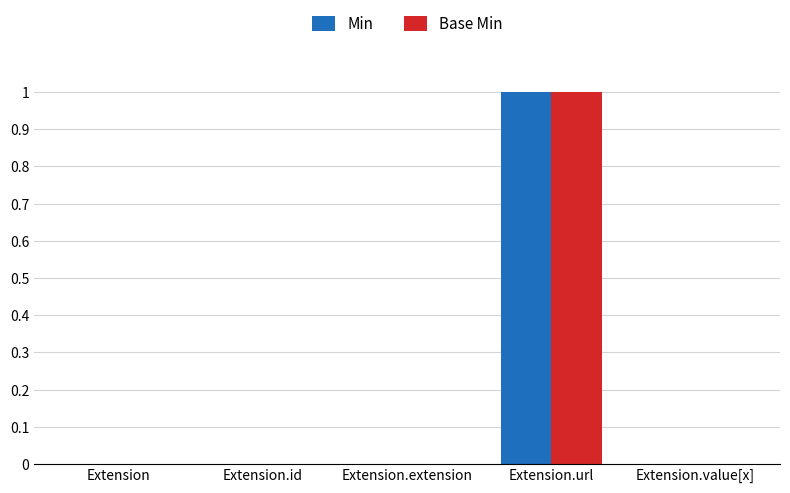

Does the chart contain stacked bars?

No